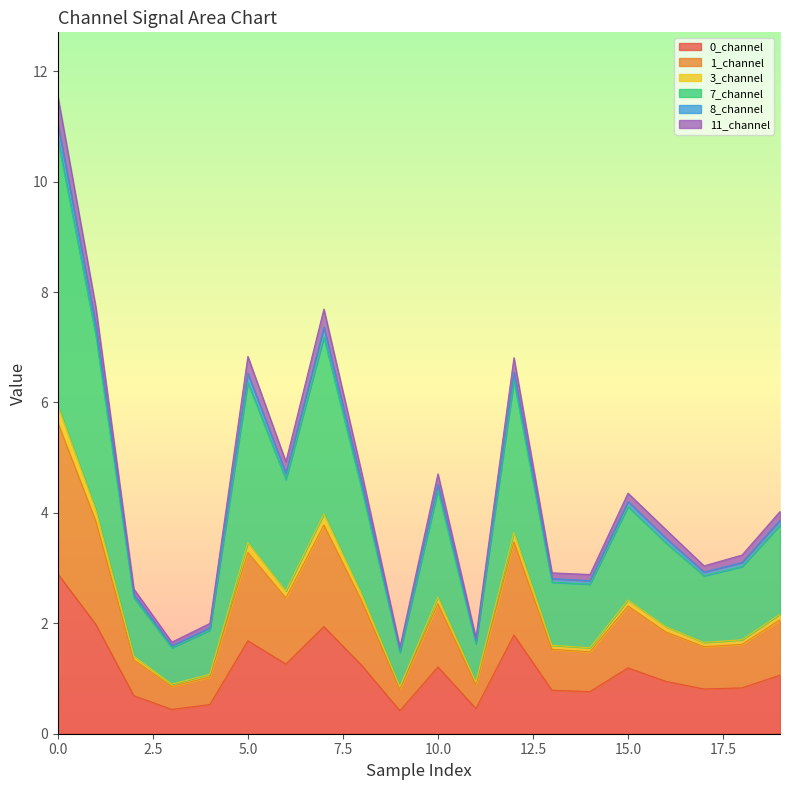

The value of 1_channel at 11 is 0.9. True or false?

True